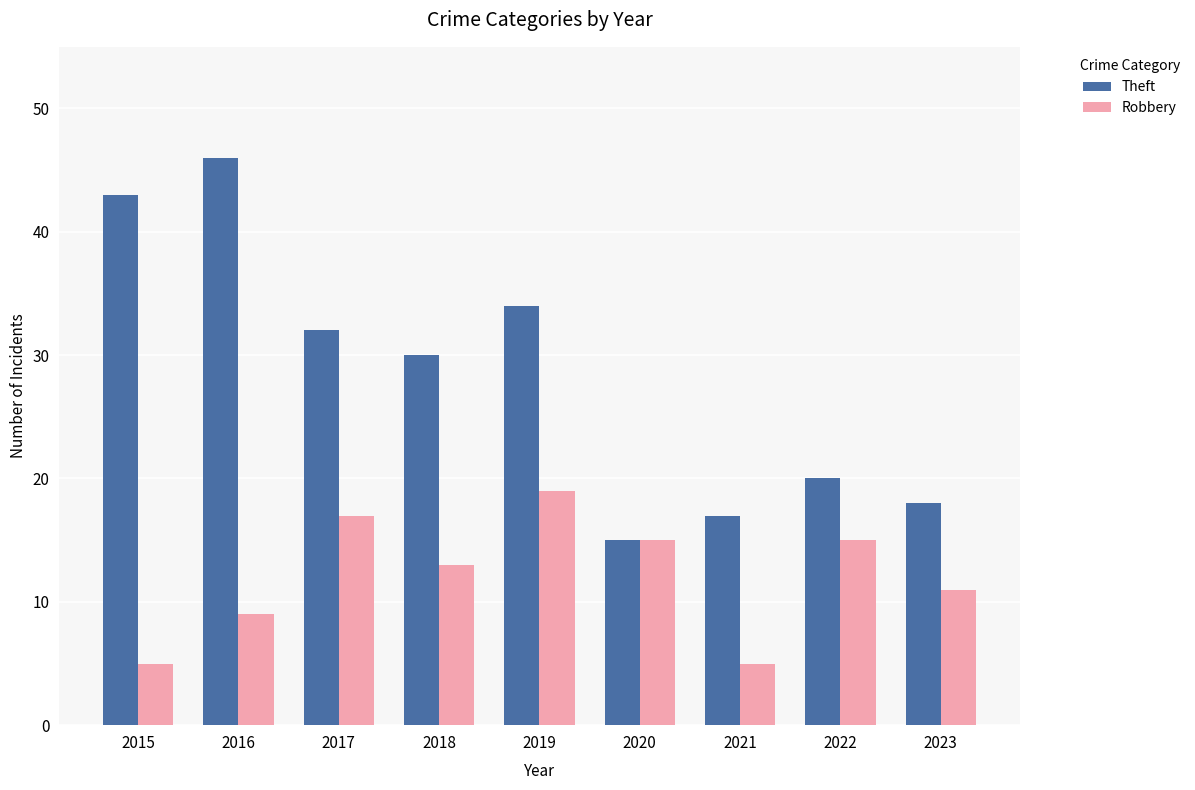

What is the difference between the maximum and minimum values in the Theft series?

31